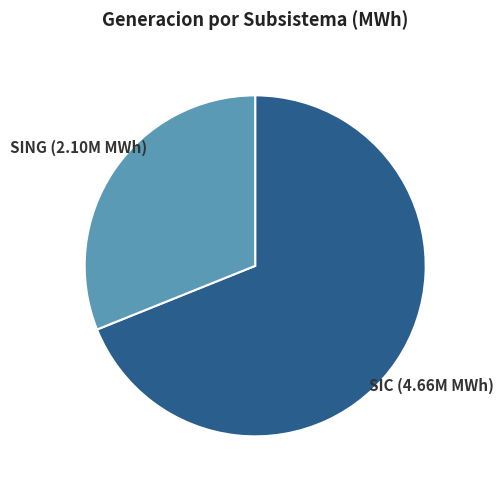

The SING slice represents 45% of the pie. True or false?

False